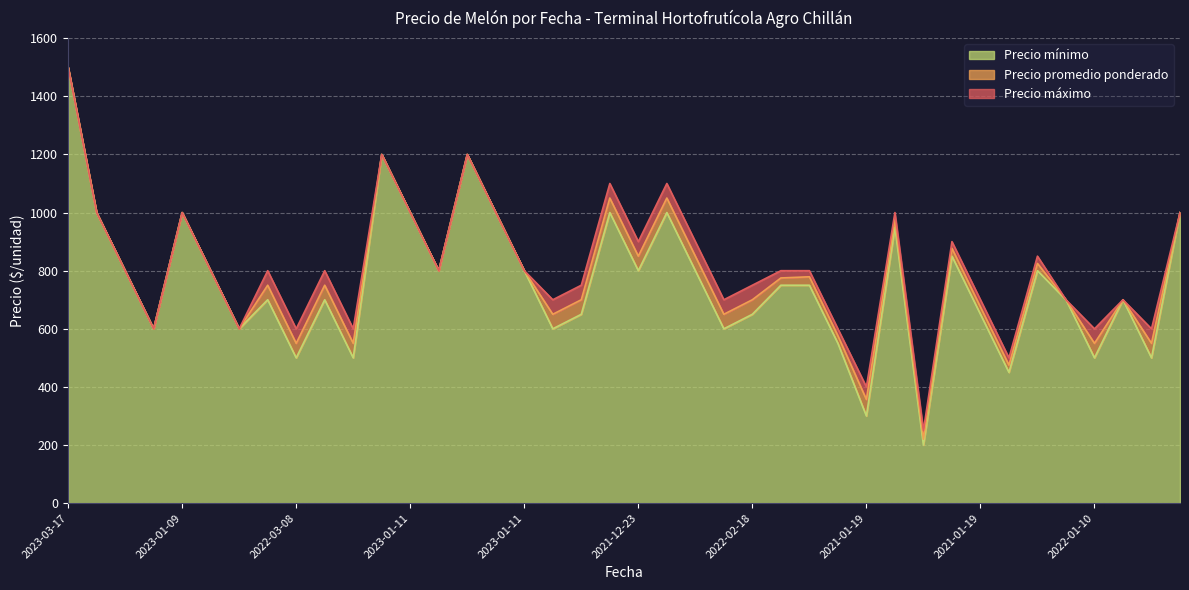

True or false: Precio promedio ponderado has more than 1 points higher than both neighbors.

True